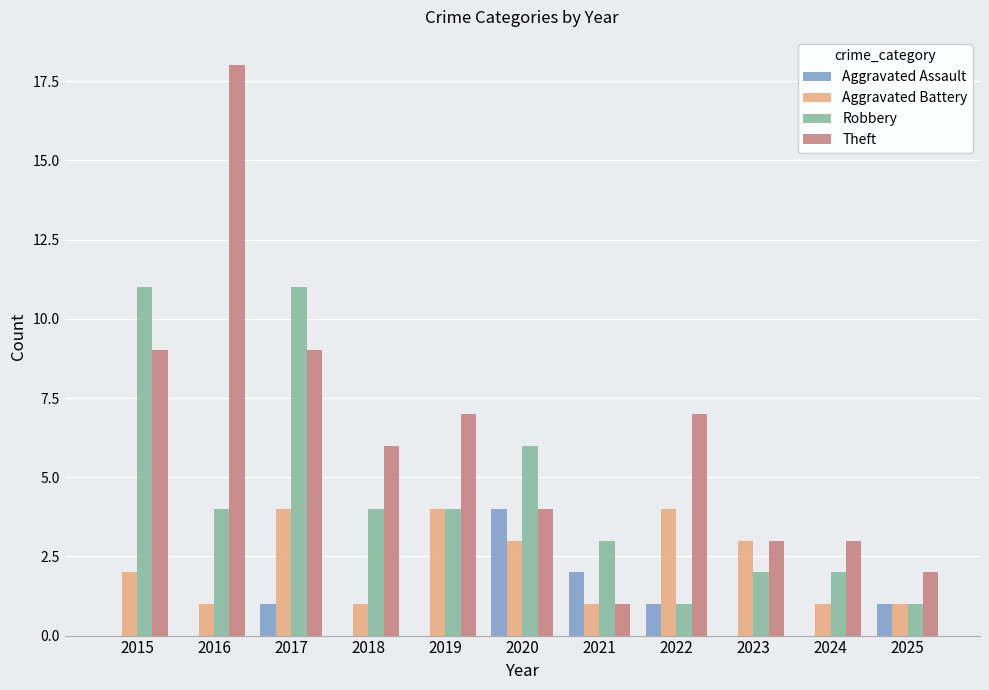

What is the total value across all series at 2015?

22